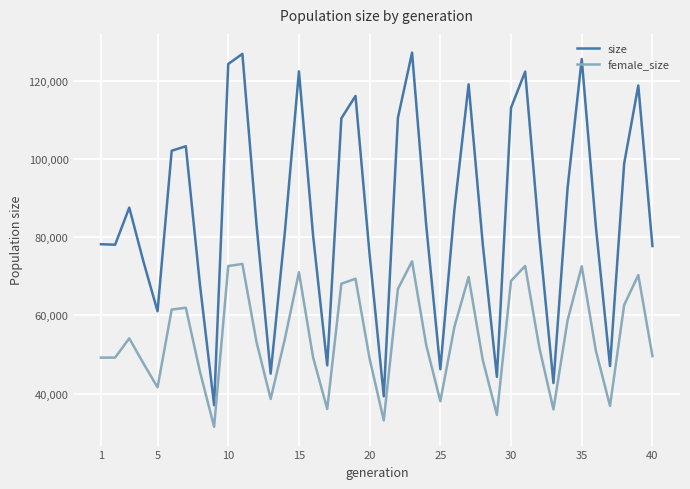

True or false: female_size and size cross at least once.

False